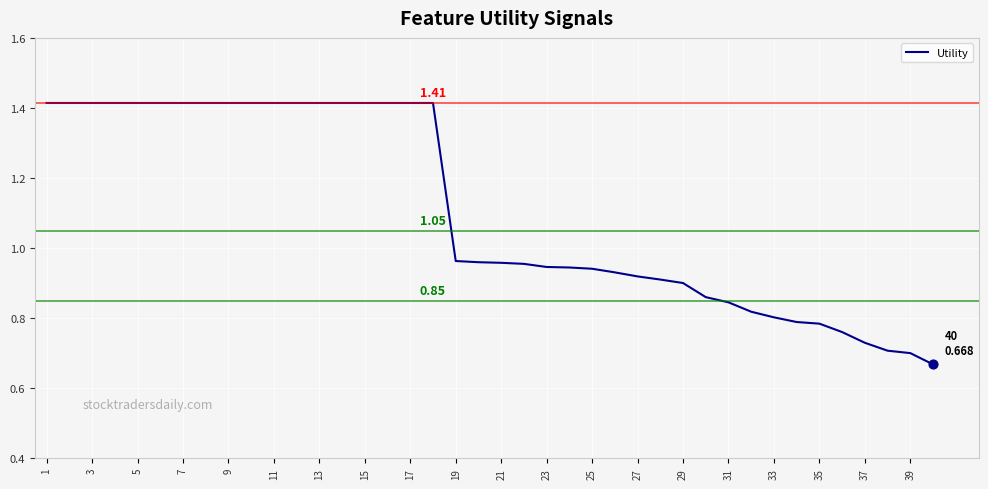

Is this an area chart (filled region under the line)?

No